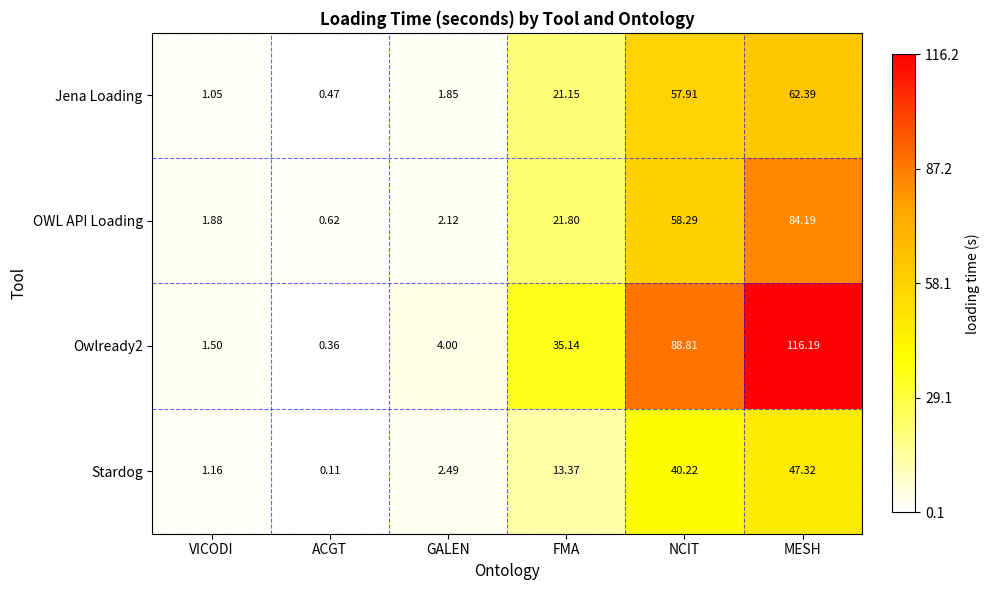

Between VICODI and NCIT, which series saw the biggest shift?

Owlready2